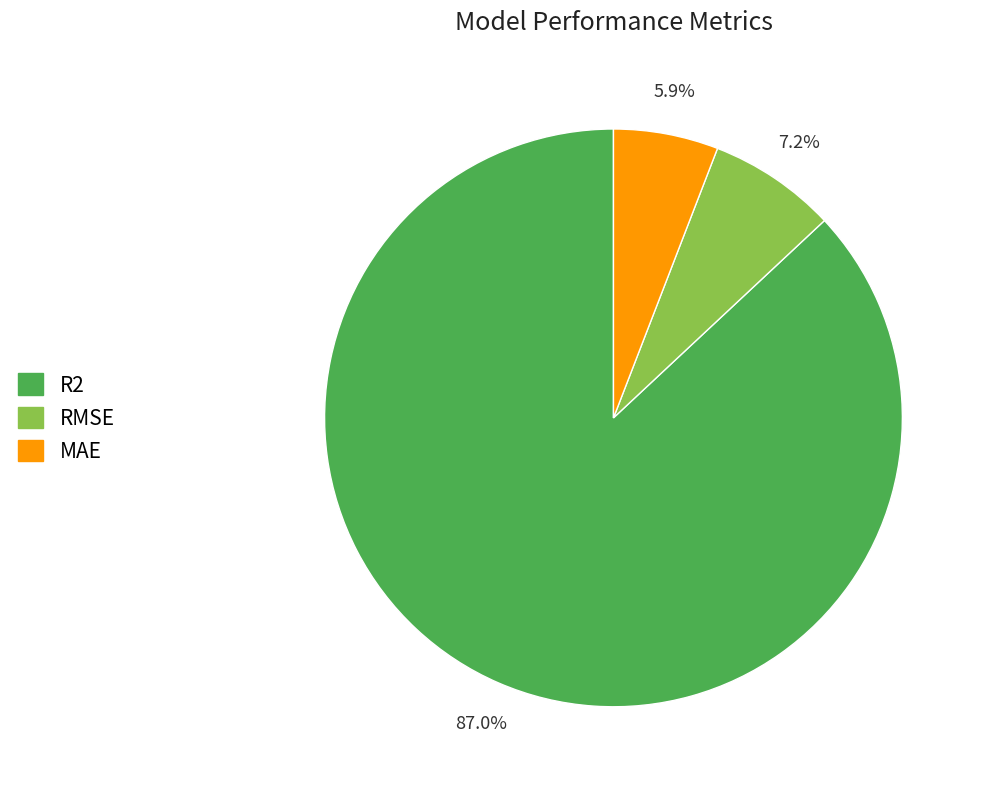

What is the total percentage of RMSE and R2?

94.1%